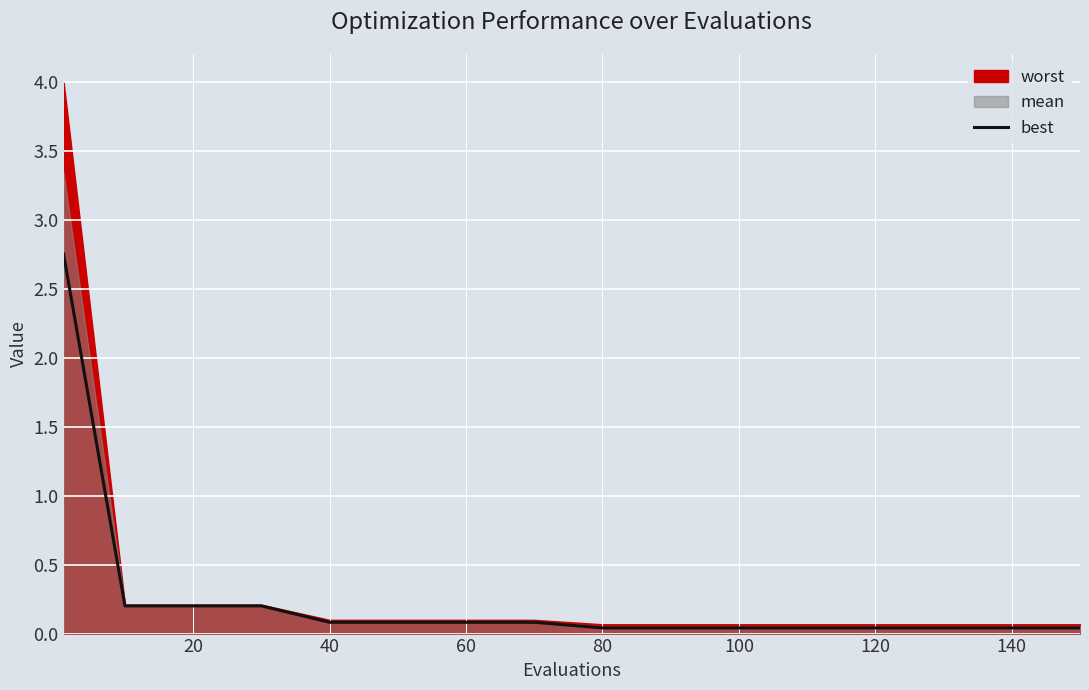

The best series shows 0.1 at 60. True or false?

True